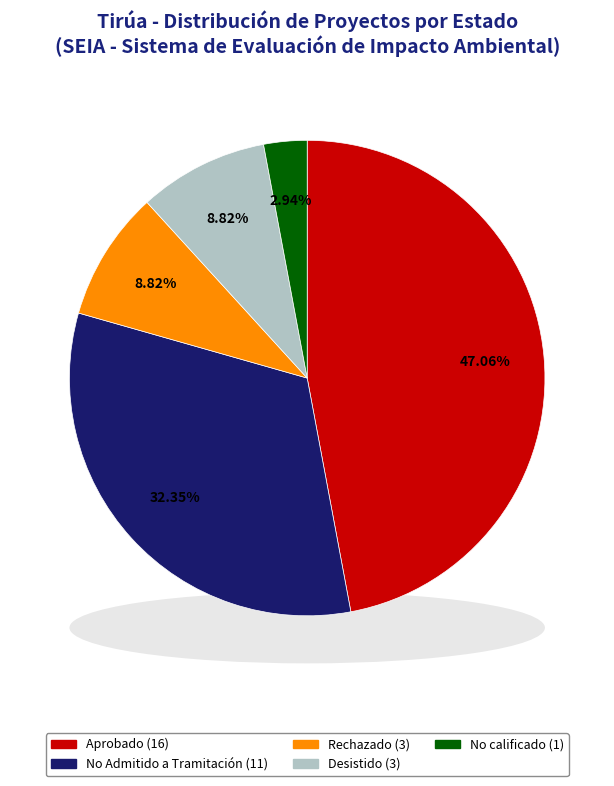

Is the sum of No Admitido a Tramitación and Aprobado greater than half?

Yes